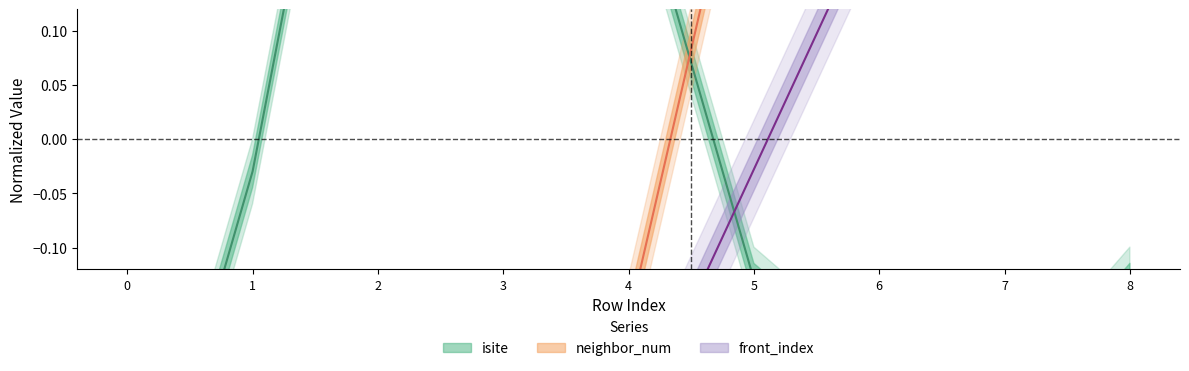

What are all the series names shown in the legend?

isite, neighbor_num, front_index